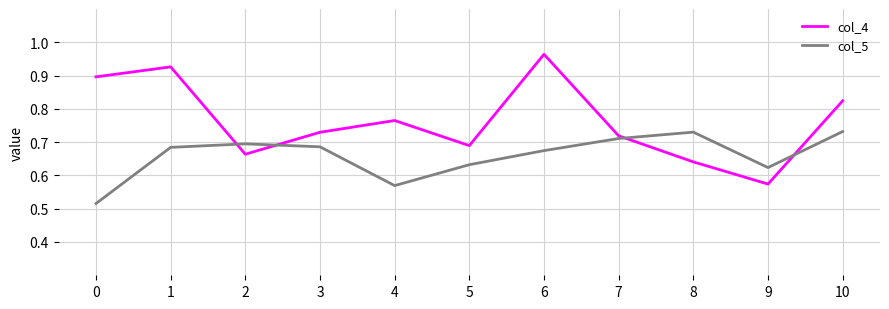

True or false: col_5 and col_4 cross at least once.

True